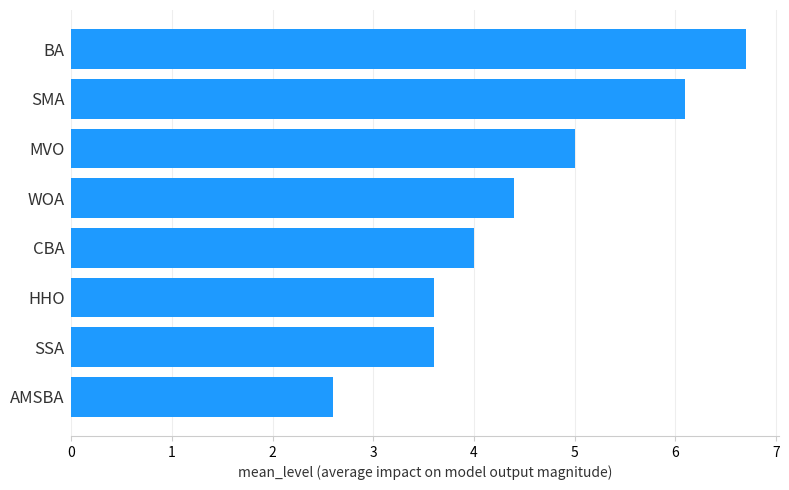

What is the change in value from MVO to SMA?

+1.1